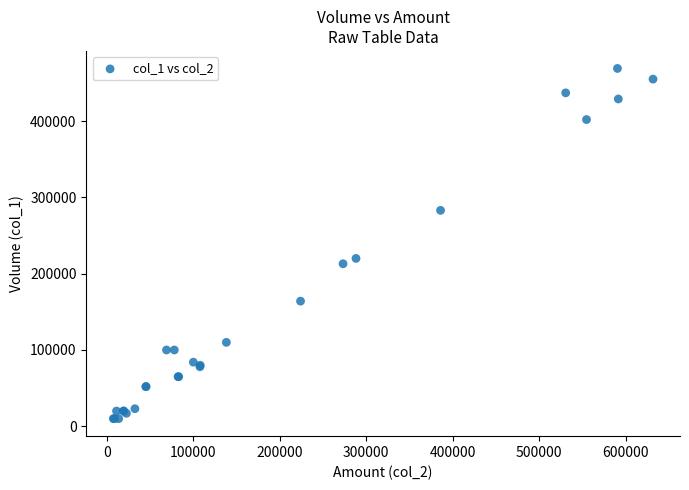

What Y value in the scatter plot is closest to 239500?

220000